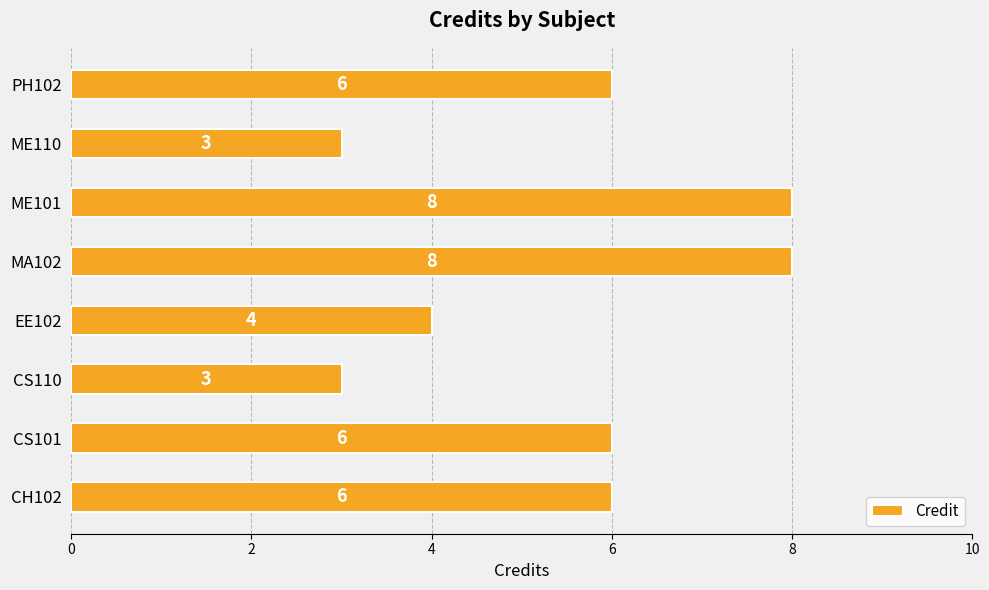

Approximately how many times larger is the value at CH102 compared to CS110?

2.0